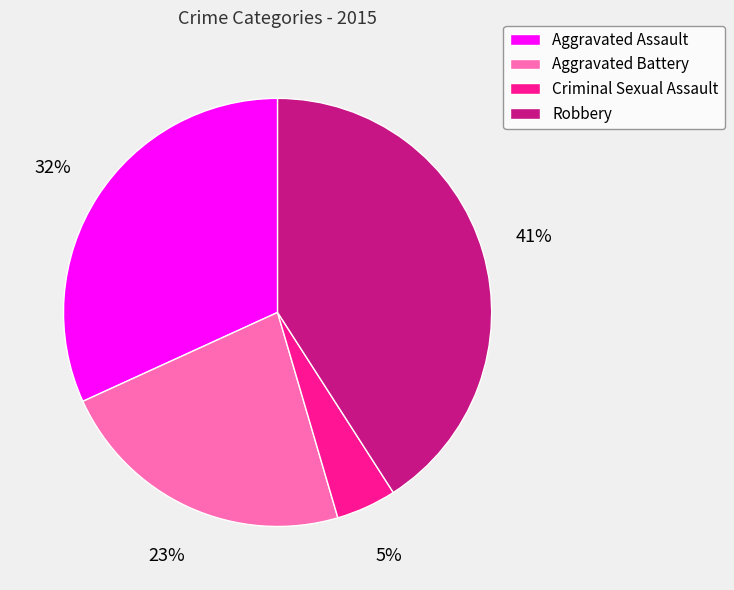

Do Robbery and Aggravated Assault together represent more than half of the pie?

Yes